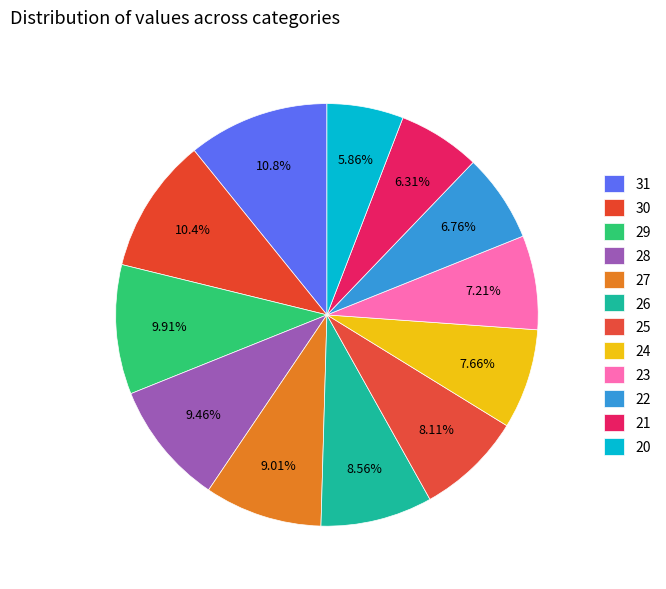

Does 20 represent more than half of the total?

No